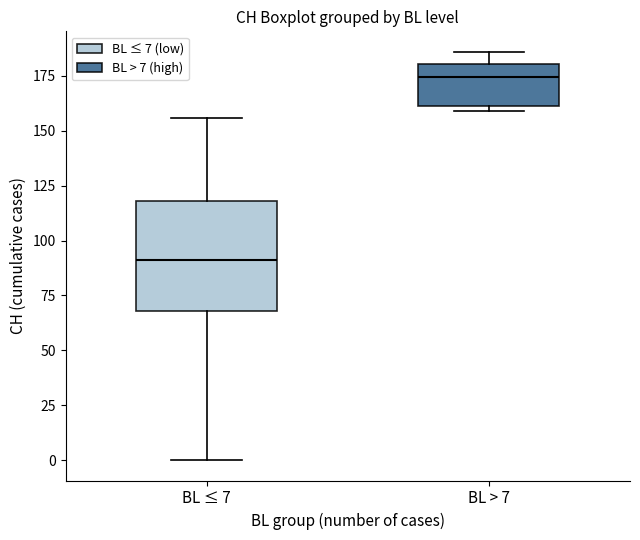

Where does the upper whisker of the box for BL > 7 end on the y-axis? The values are not printed on the chart, so give them approximately, as read against the axis.

185